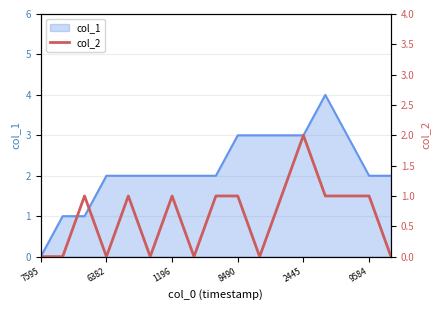

Is it true that col_1 equals 3 at 8490?

True